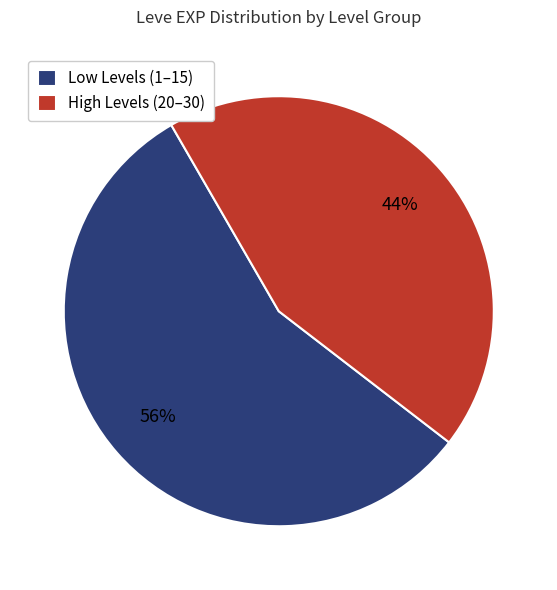

Rank the categories by value from lowest to highest.

High Levels (20–30), Low Levels (1–15)